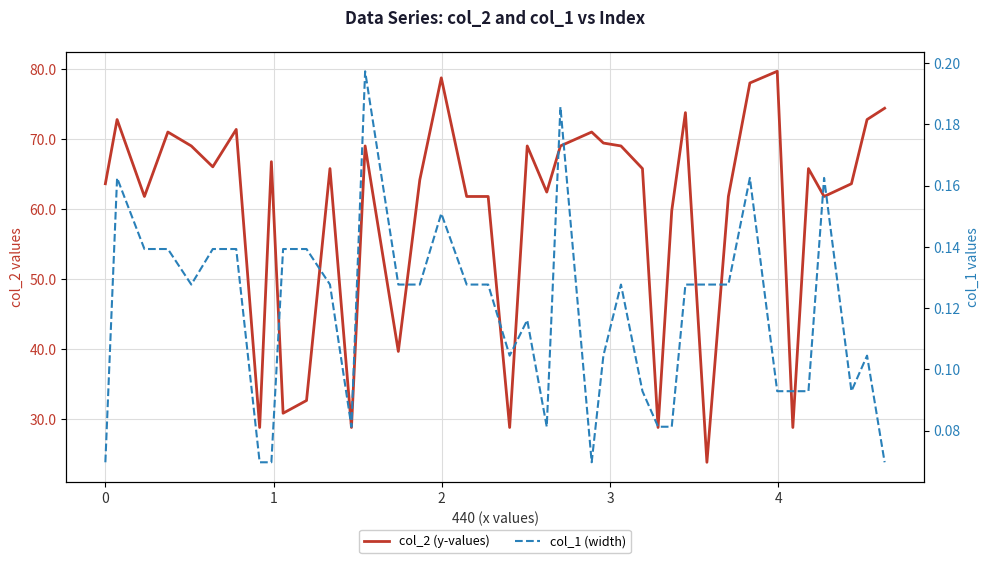

Does the chart display data point markers on the line(s)?

No